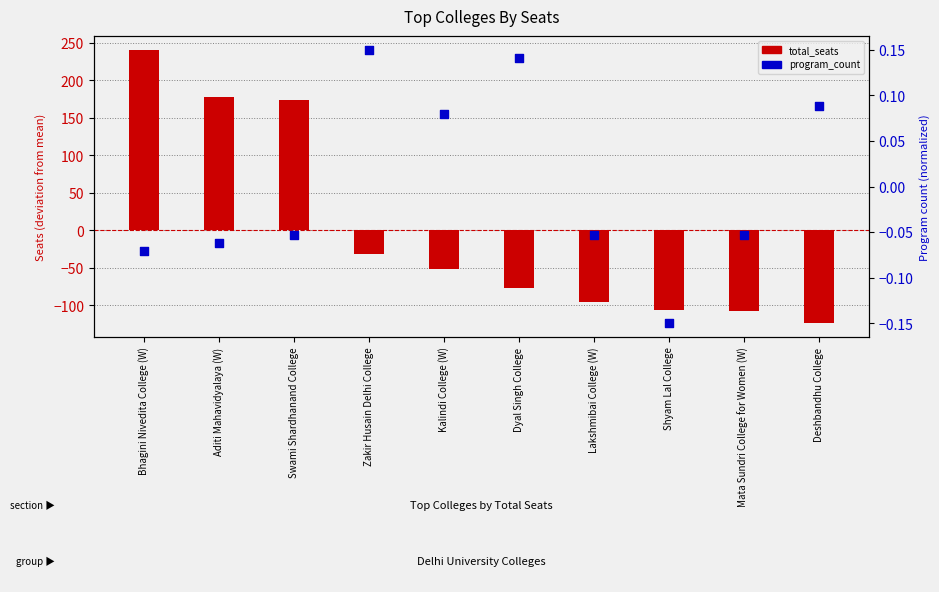

Which series reaches the maximum Y coordinate?

total_seats